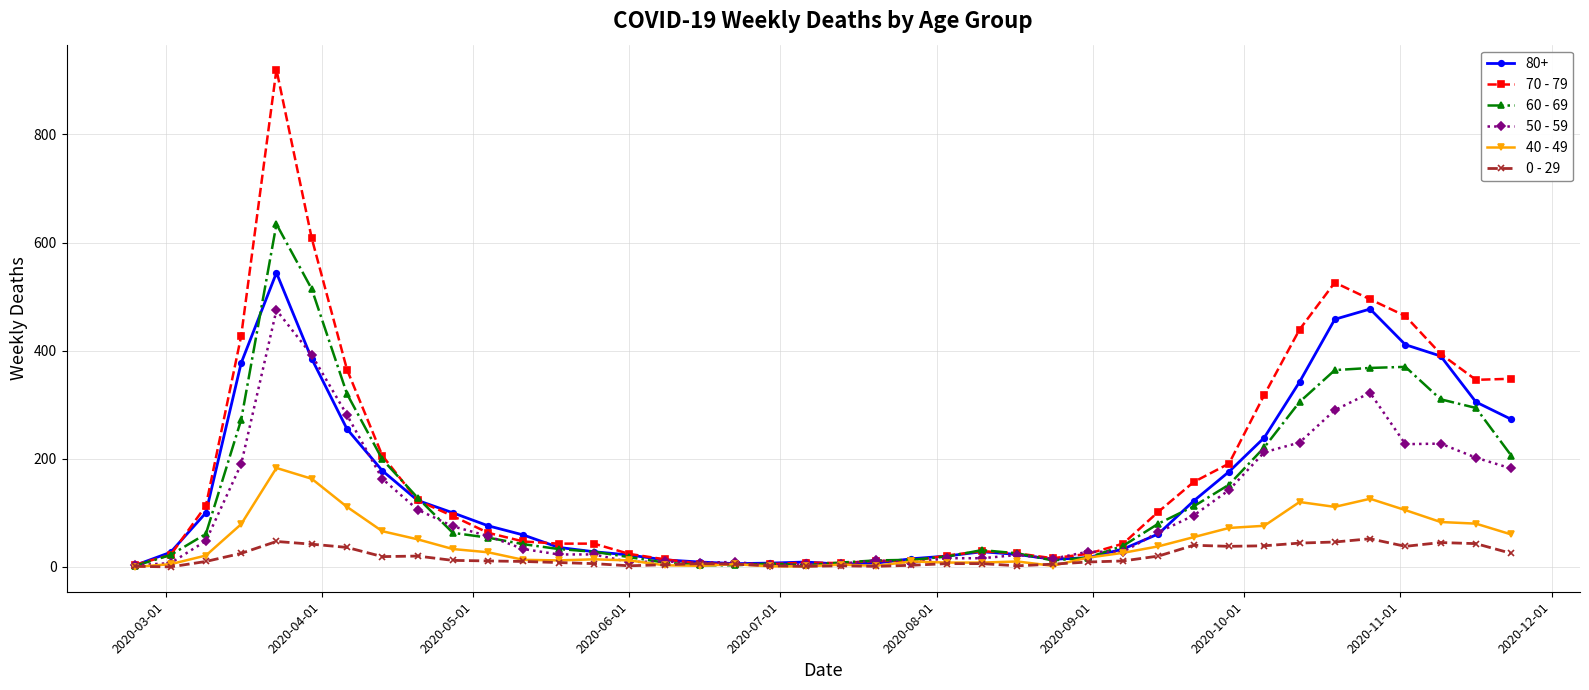

Which series has the largest range (max minus min)?

70 - 79